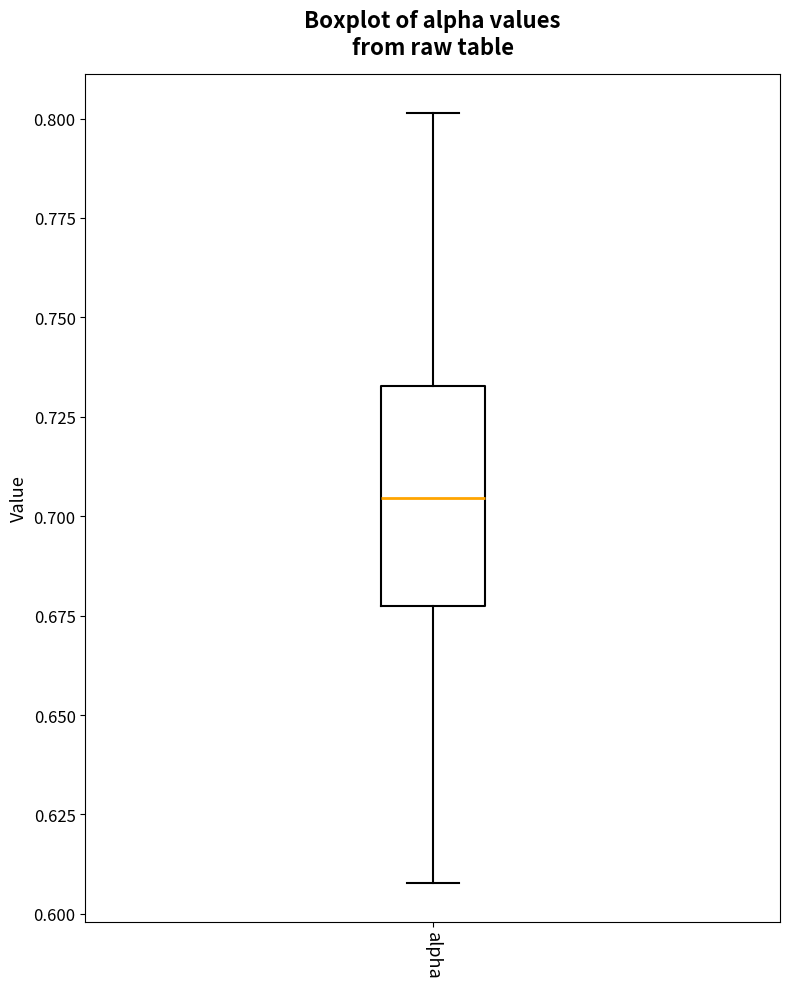

Read this box plot against the y-axis: the position of the median line, the range covered by the box, and the ends of both whiskers. The values are not printed on the chart, so give them approximately, as read against the axis.

median 0.705, box 0.675 to 0.735, whiskers 0.610 to 0.800